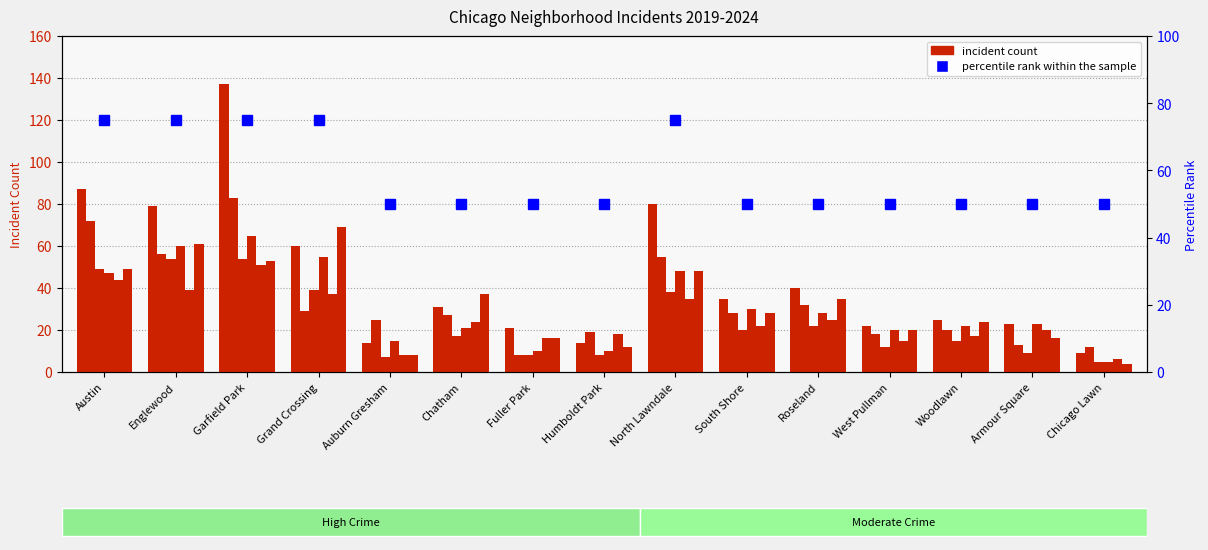

At how many categories does at least one series exceed 104?

1